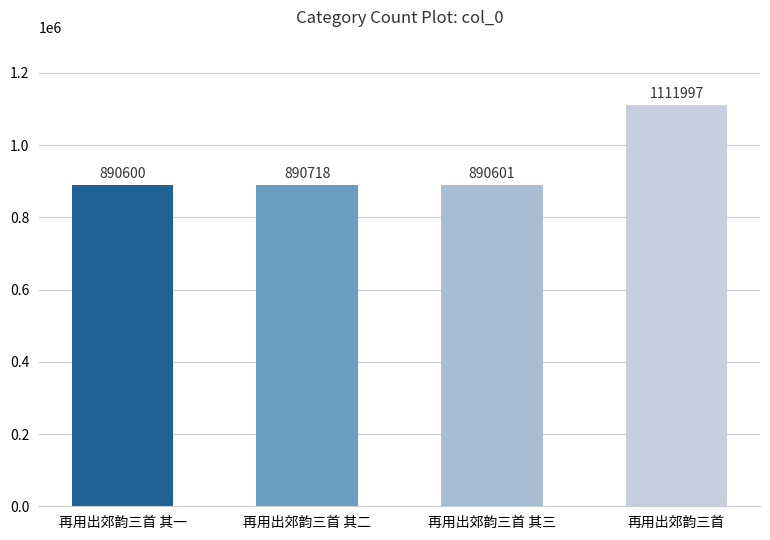

How many bars are there in total?

4